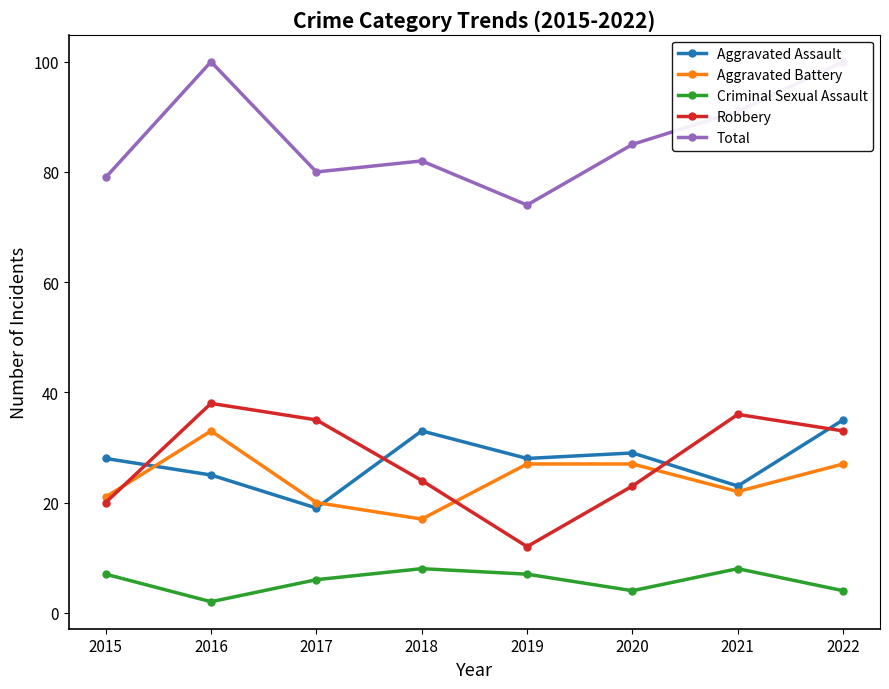

List the series in order of their peak value, highest first.

Total, Robbery, Aggravated Assault, Aggravated Battery, Criminal Sexual Assault